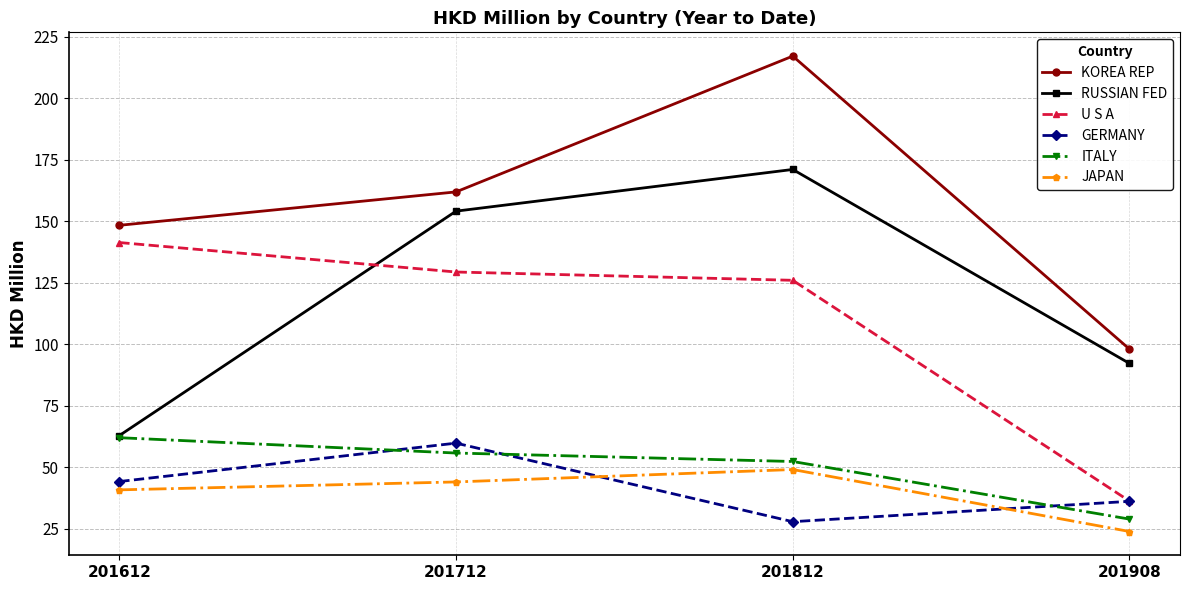

Which series has the largest range (max minus min)?

KOREA REP